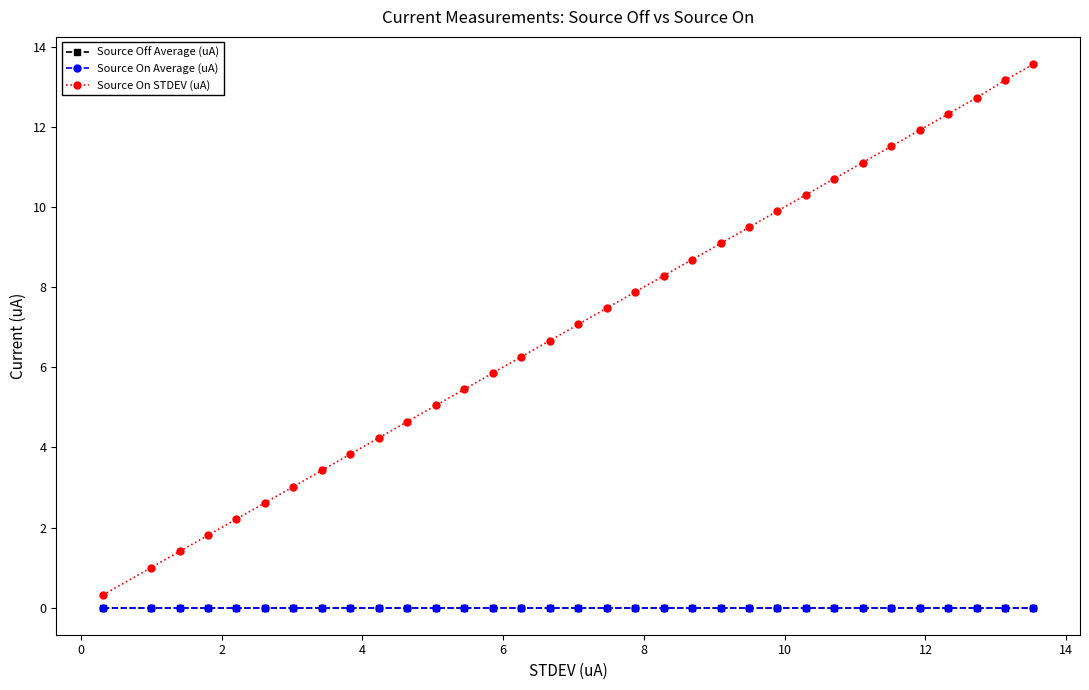

What is the value of the Source On STDEV (uA) point at the 7th from the left?

3.0